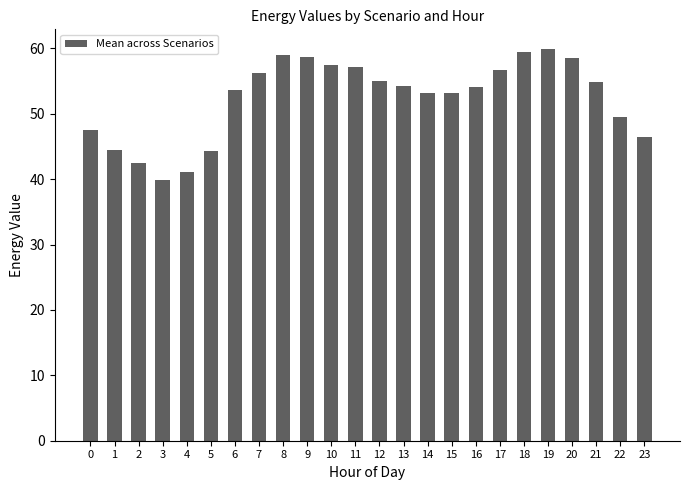

At which label does the data first exceed 54?

7